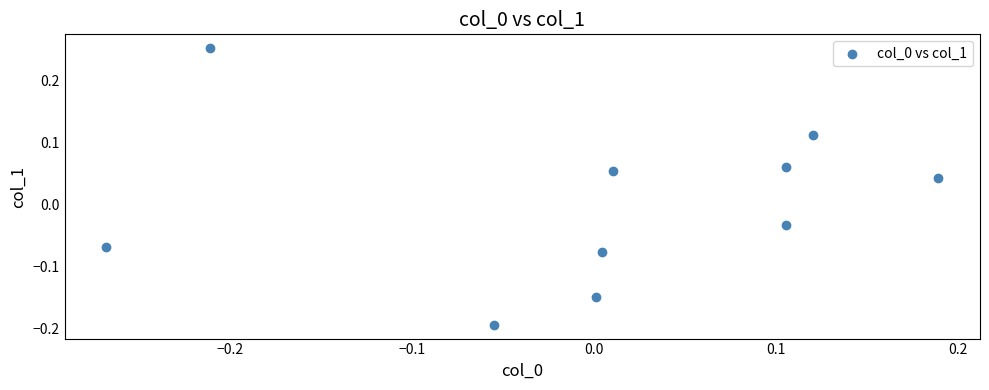

What is the range of X values (max minus min)?

0.5